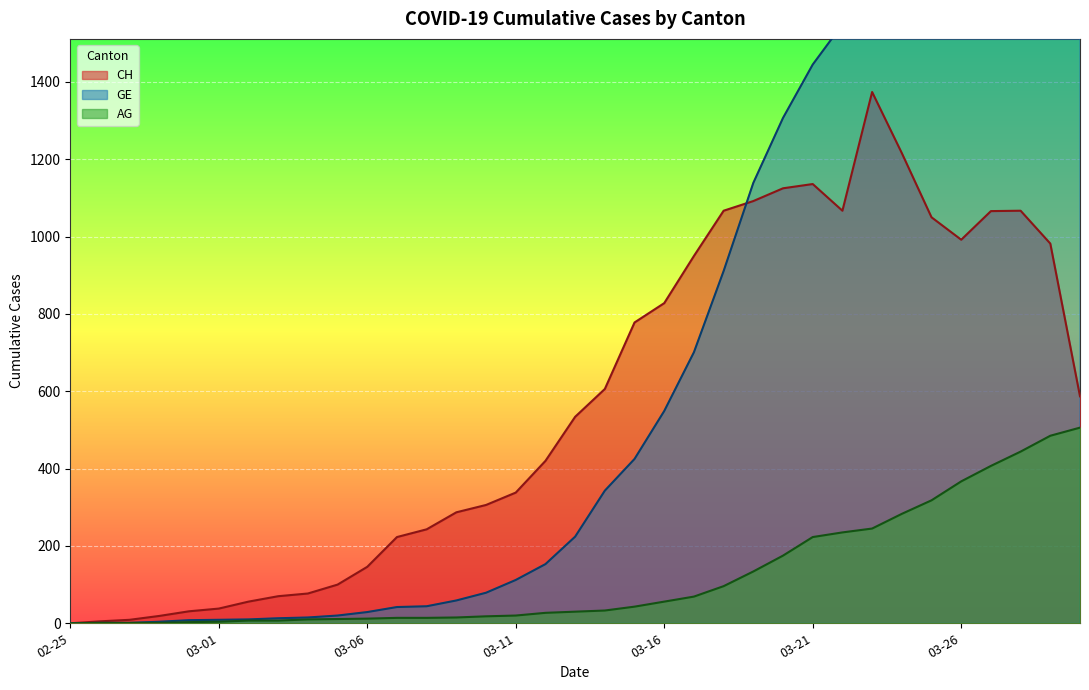

Which series has the largest range (max minus min)?

GE